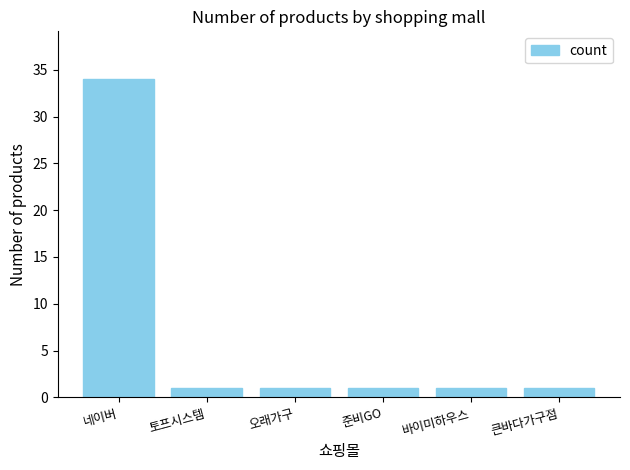

At which category does the chart reach its peak across all series?

네이버